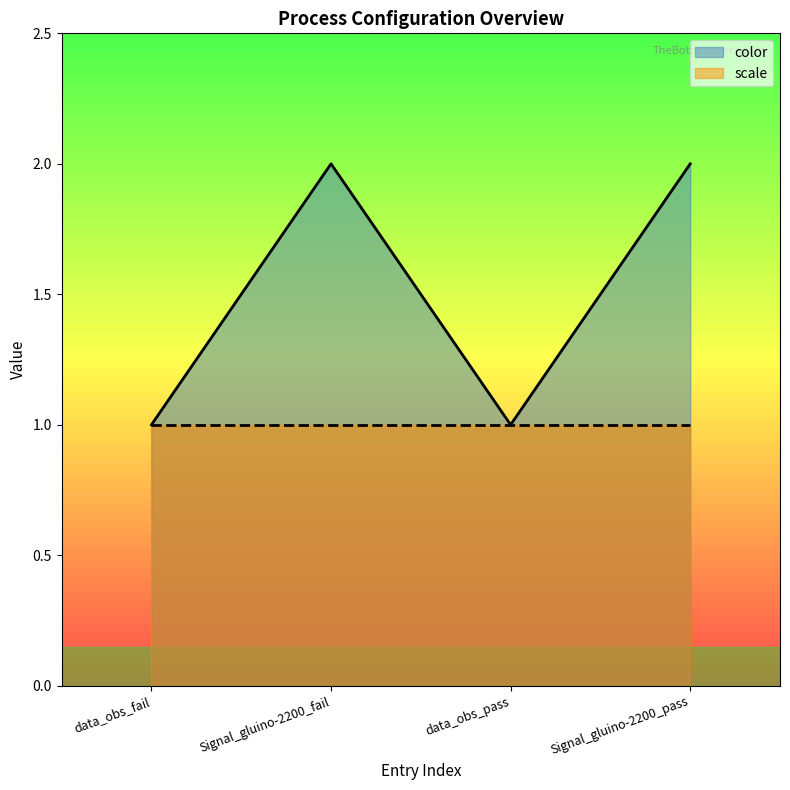

True or false: the data shows 2 at Signal_gluino-2200_fail.

True